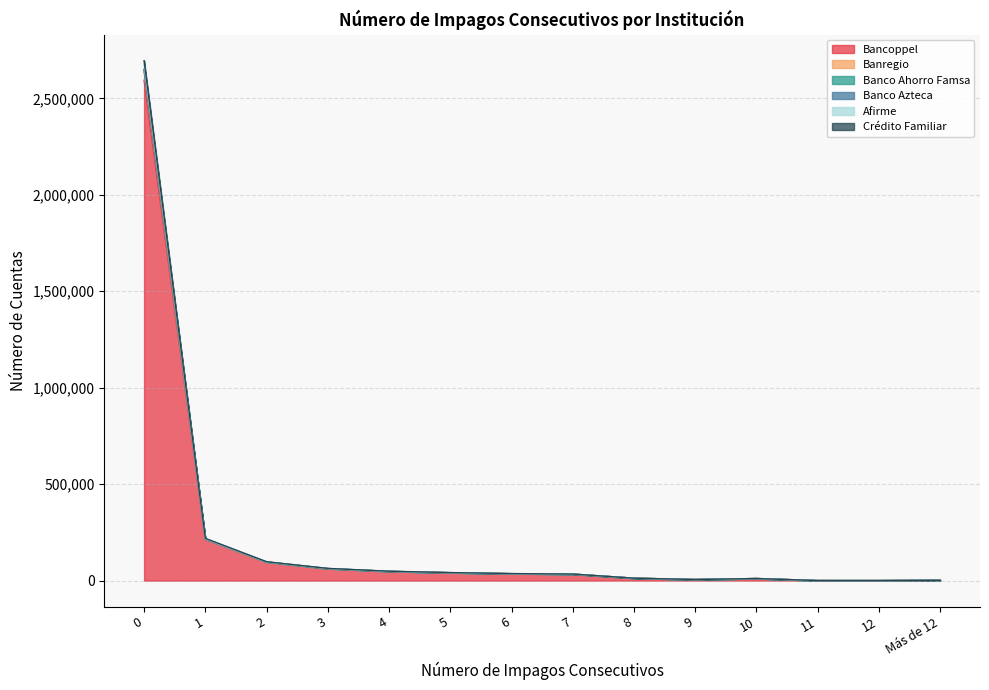

What are all the series names shown in the legend?

Bancoppel, Banregio, Banco Ahorro Famsa, Banco Azteca, Afirme, Crédito Familiar